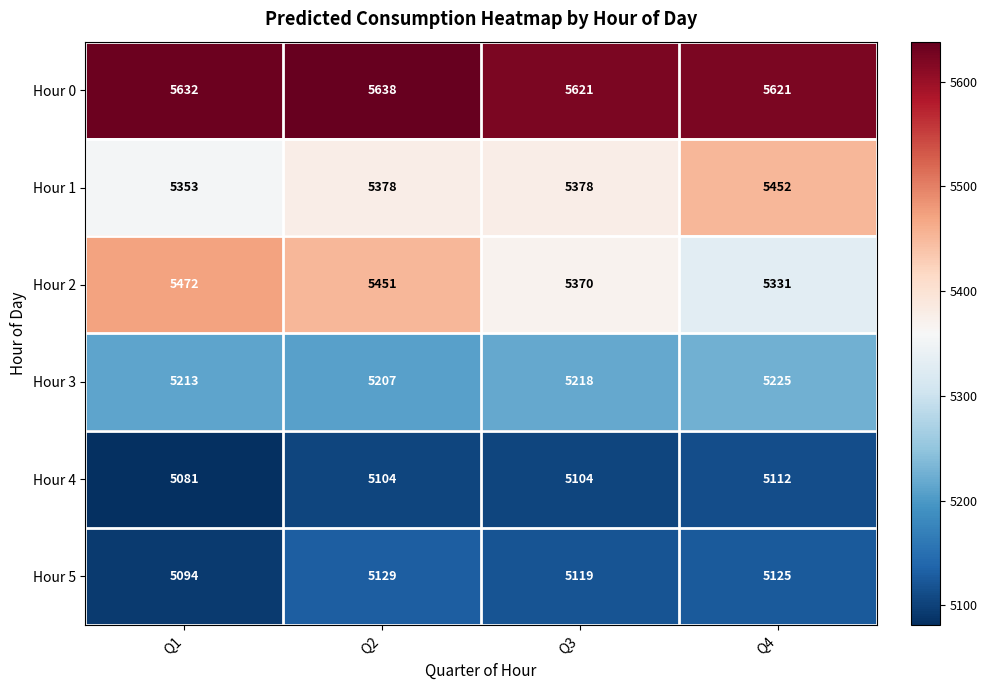

What is the smallest value displayed?

5081